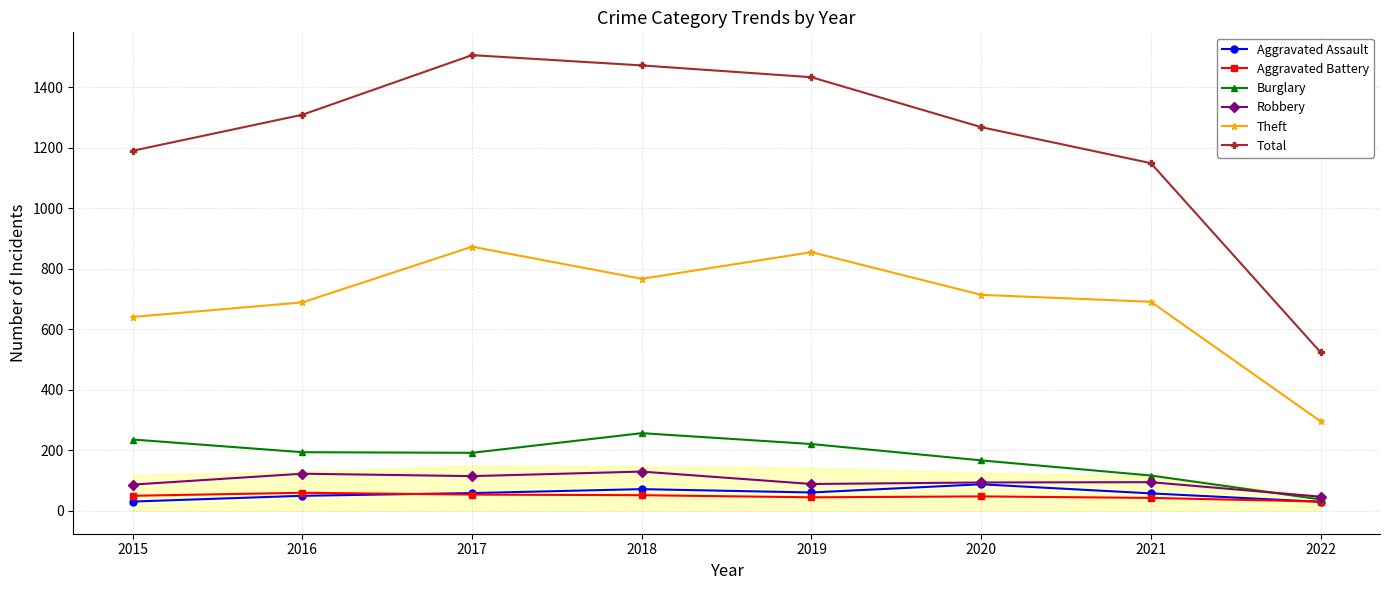

Does the chart display data point markers on the line(s)?

Yes